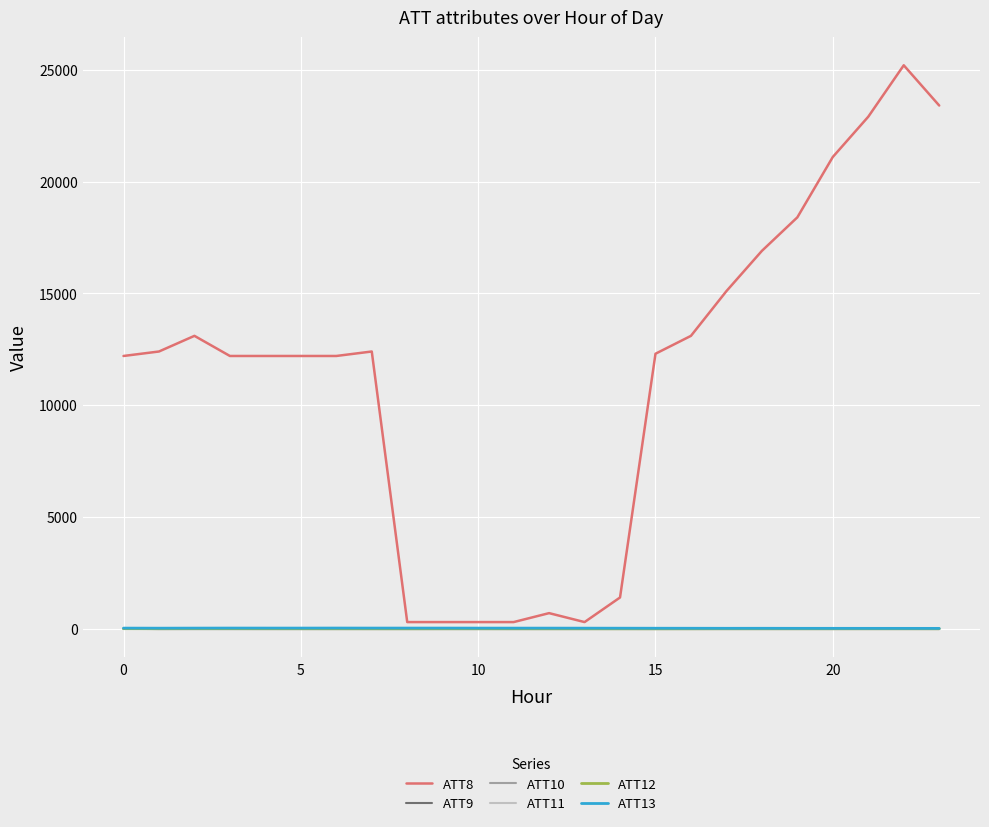

Is this an area chart (filled region under the line)?

No